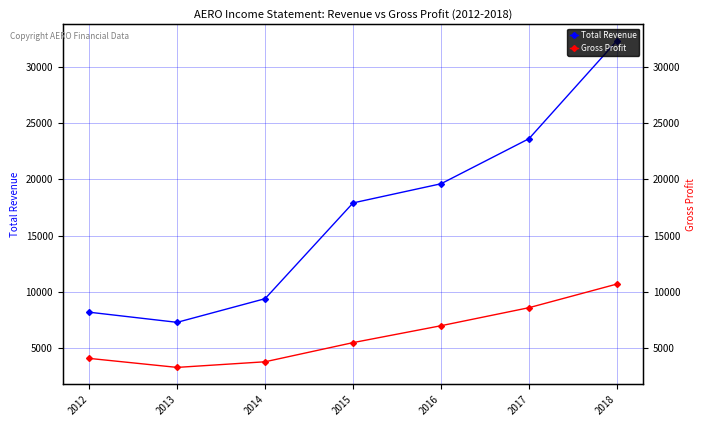

What is the value of the Gross Profit point at the 3rd from the left?

3800